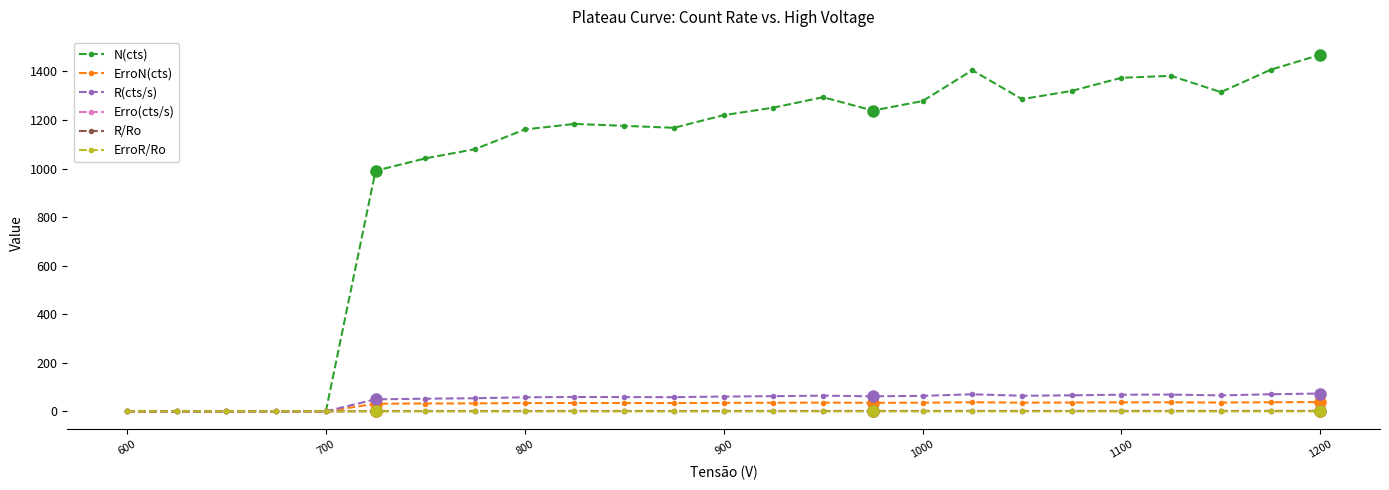

Which series has the widest spread of values?

N(cts)